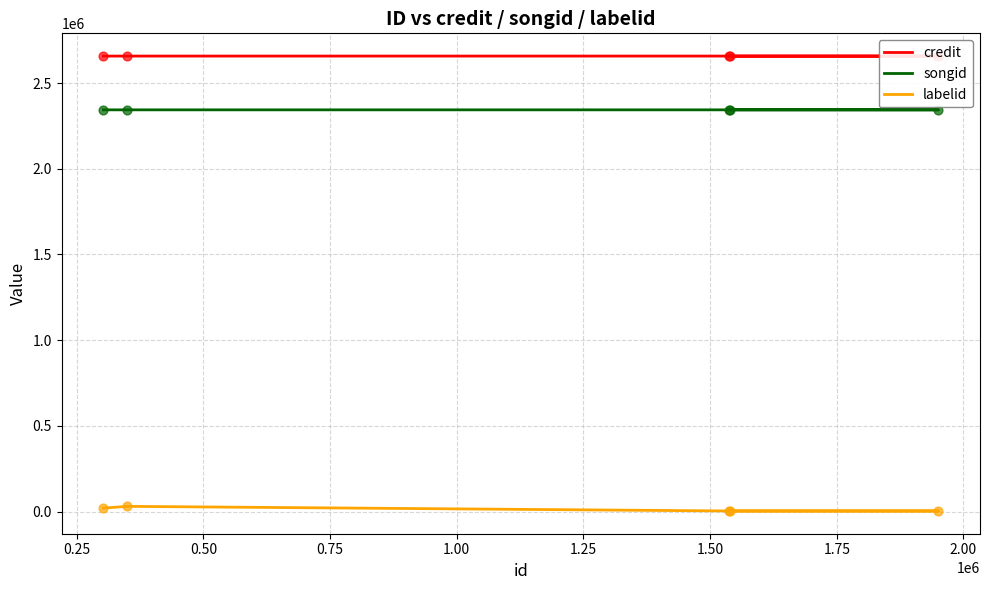

What are all the series names shown in the legend?

credit, songid, labelid